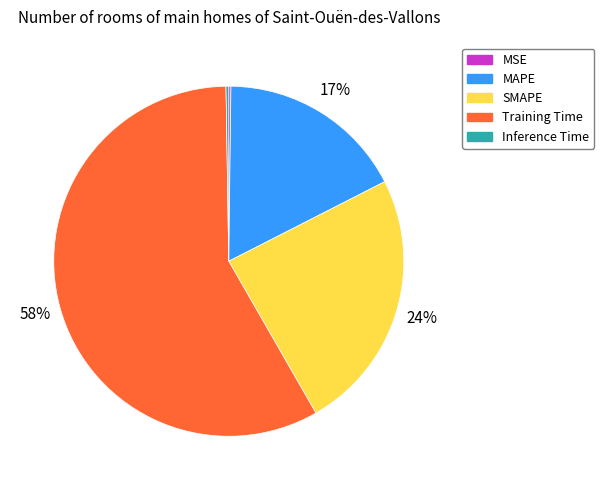

Does MAPE account for over 50% of the chart?

No